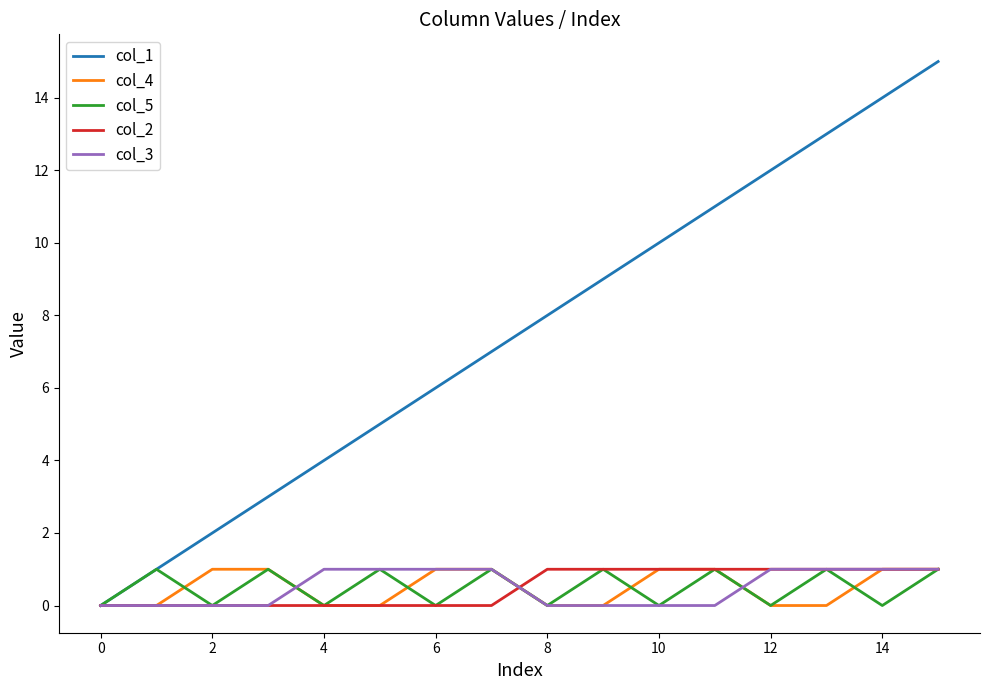

Which series has the largest total across all categories?

col_1